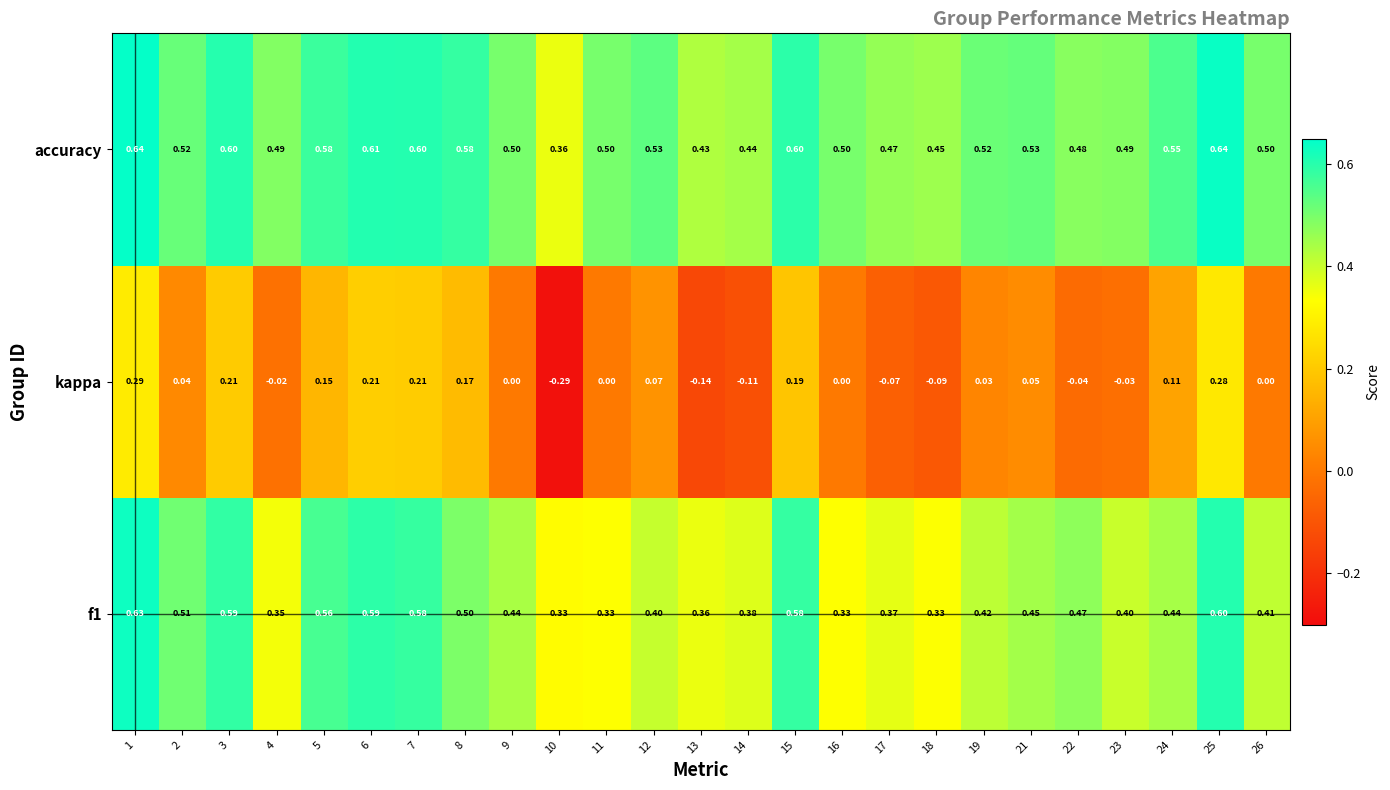

Which category has the lowest value across all series?

10